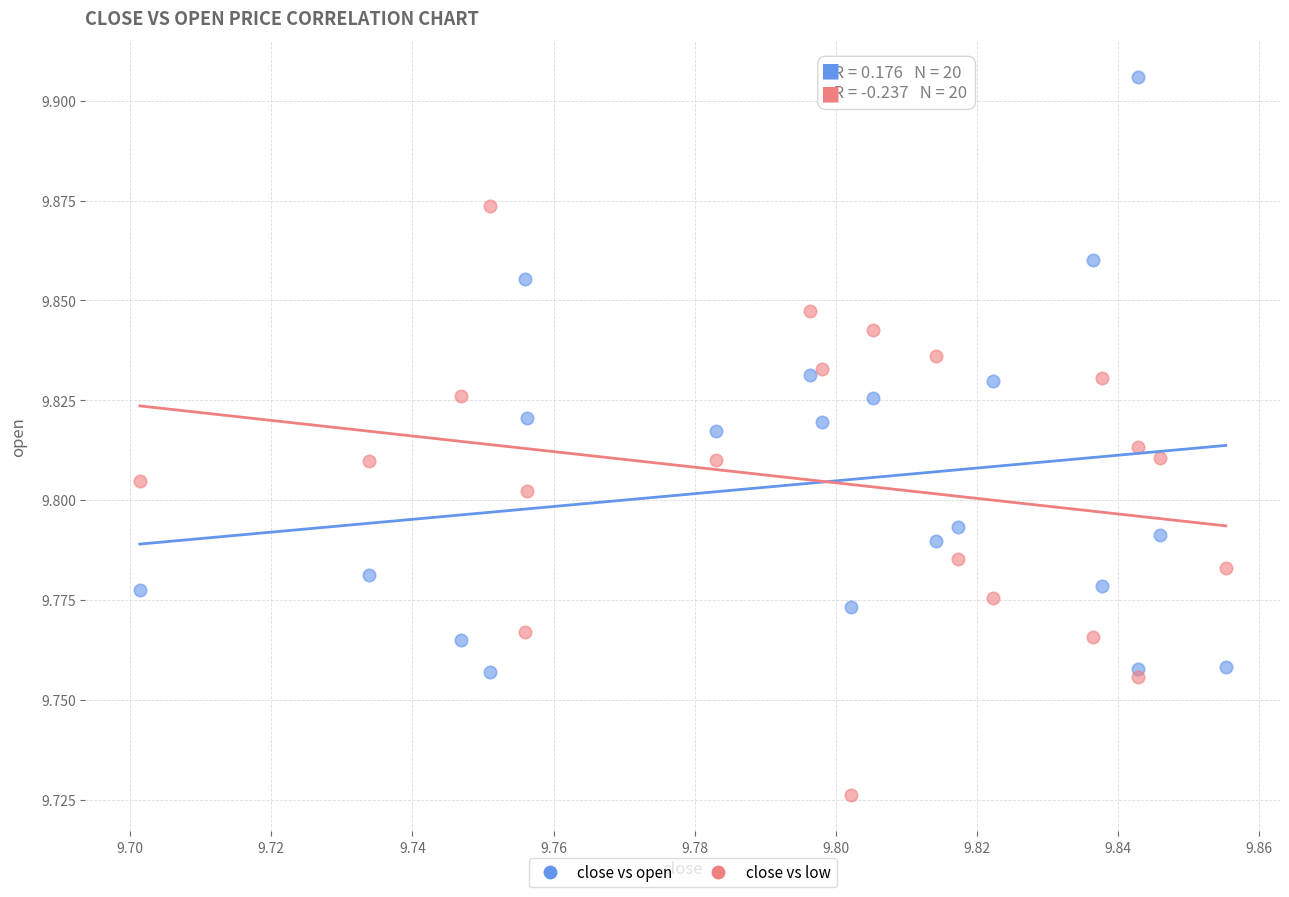

Which series contains the lowest Y value?

close vs low